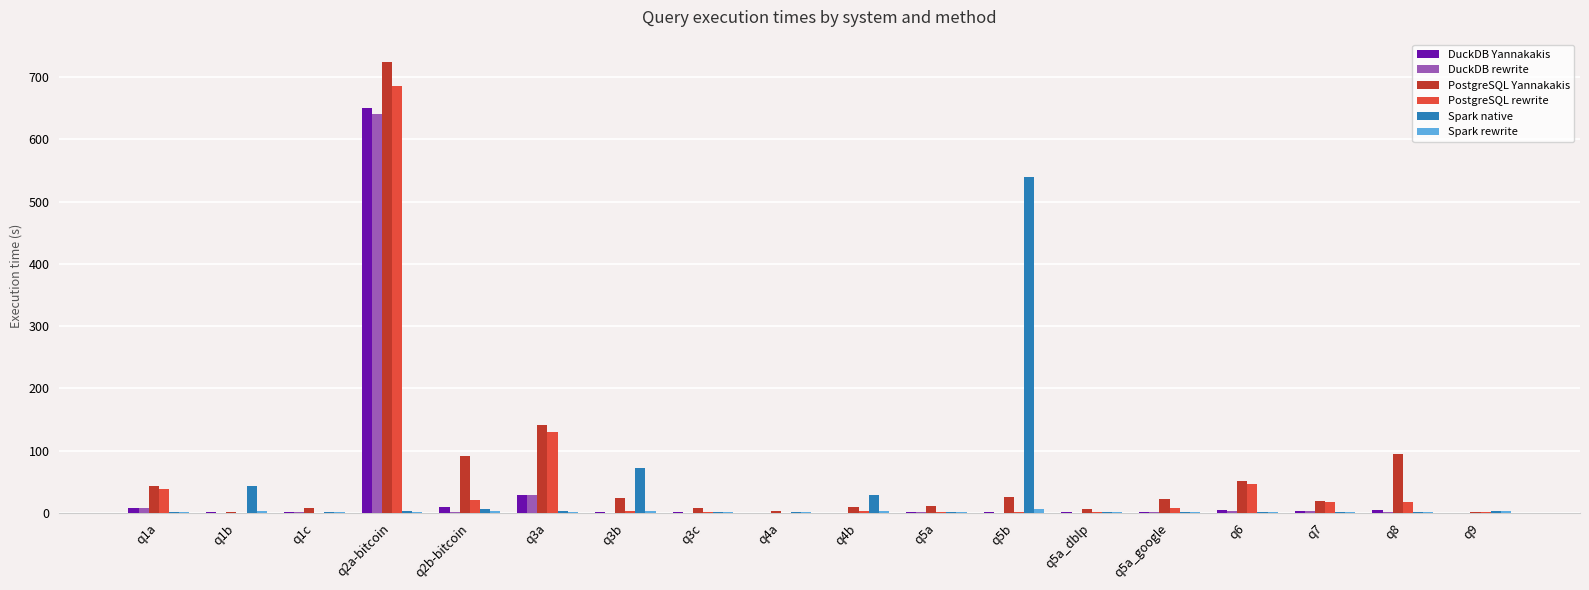

Which category has the highest value in the PostgreSQL rewrite series?

q2a-bitcoin